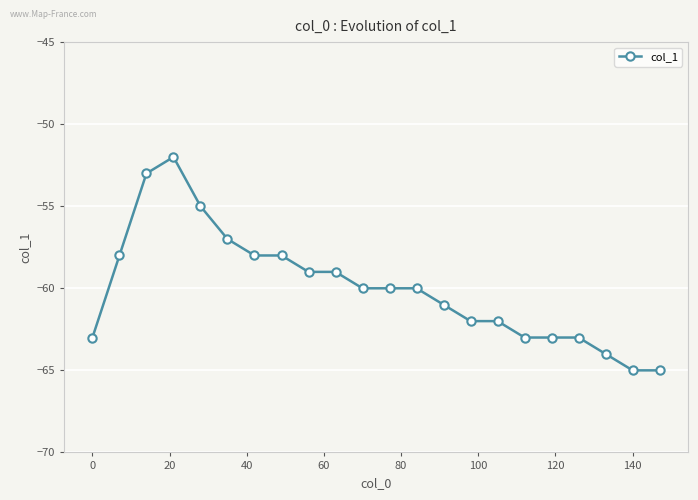

What is the smallest value displayed?

-65